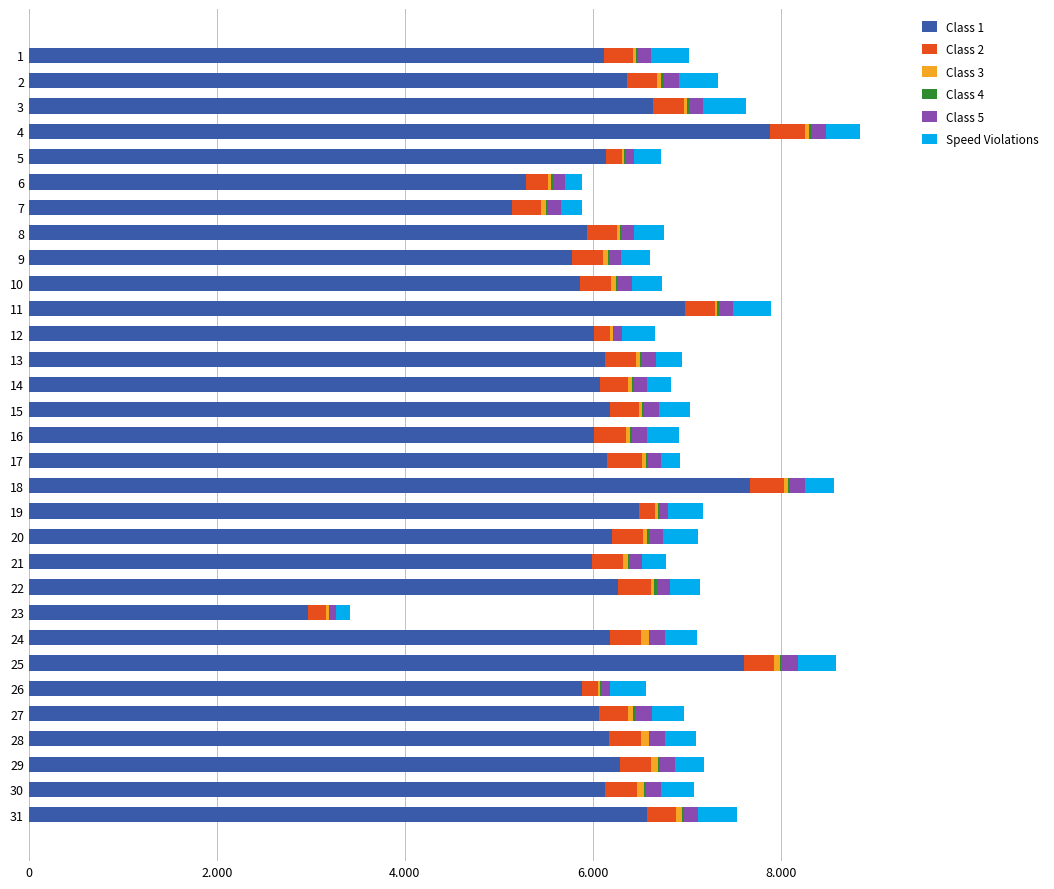

What is the difference between the second highest and minimum values in the Class 2 series?

213